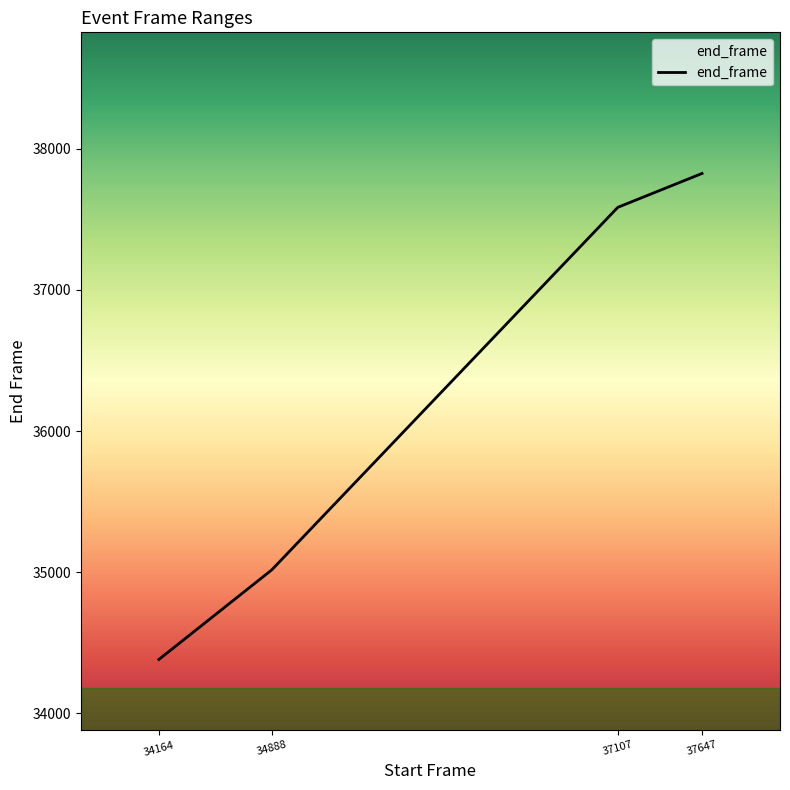

List the labels in order of value, largest first.

37647, 37107, 34888, 34164